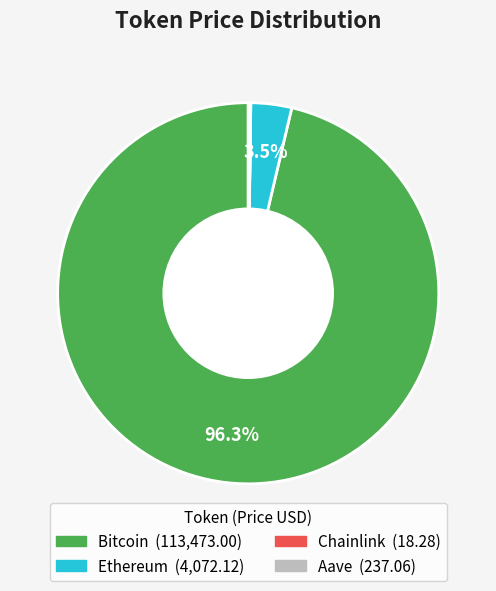

What is the largest slice in the pie chart?

Bitcoin